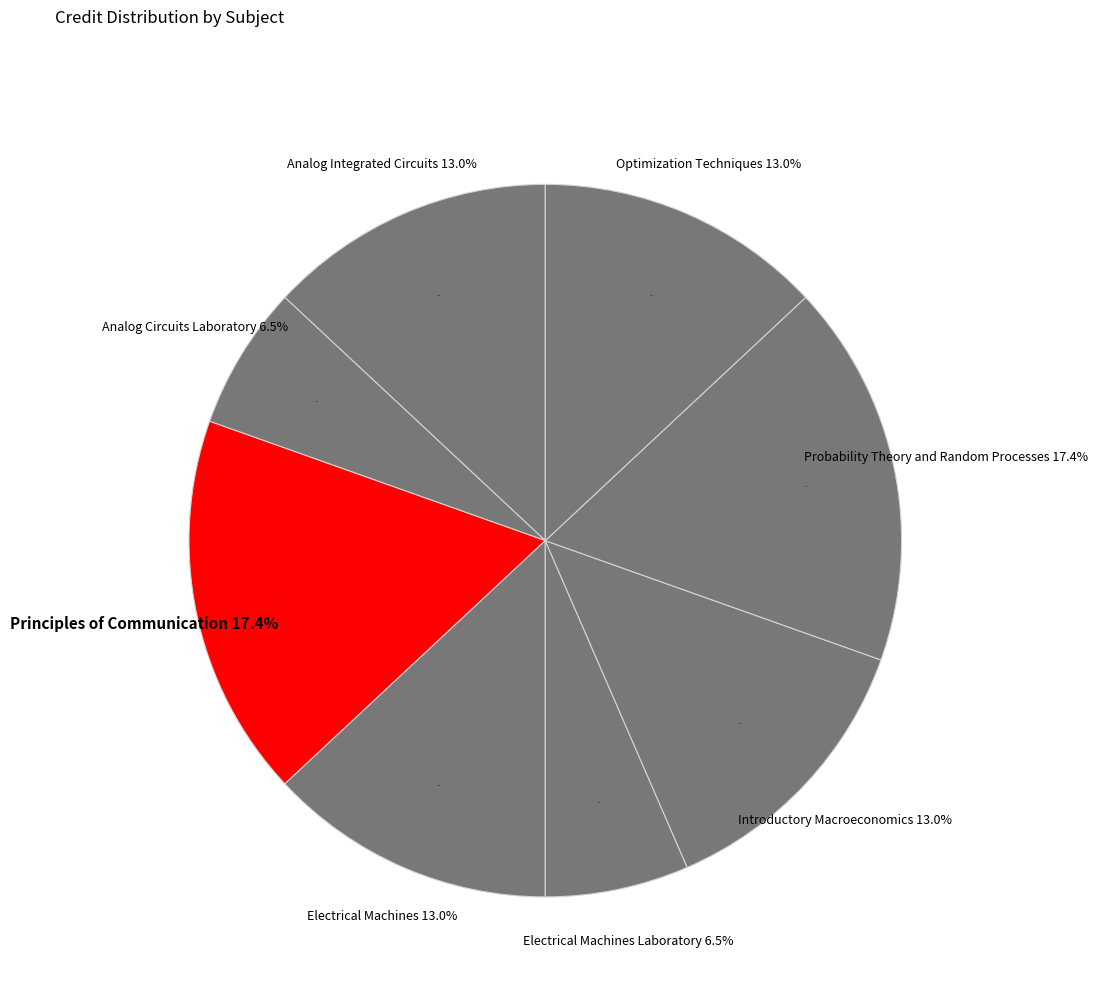

How many segments does this pie chart have?

8